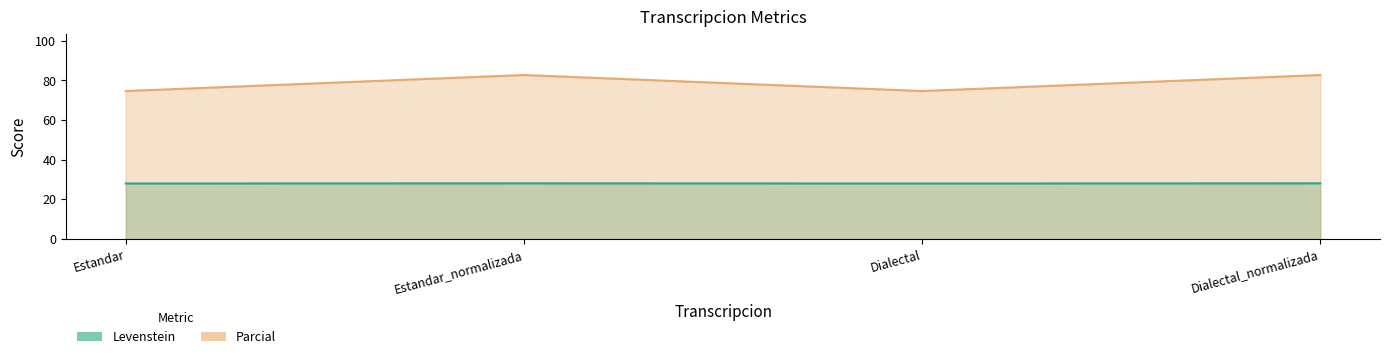

Count the number of categories in the chart.

4